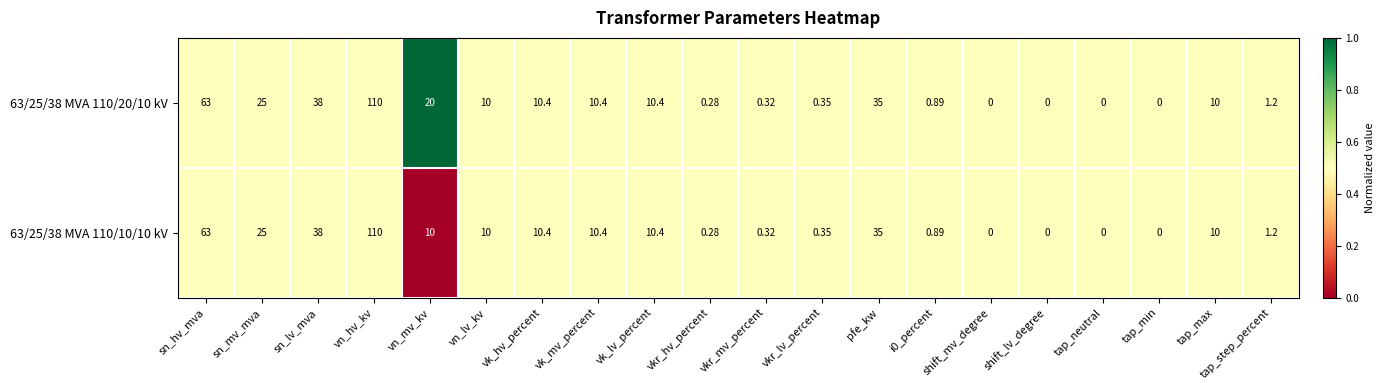

Which series has the largest total across all categories?

63/25/38 MVA 110/20/10 kV